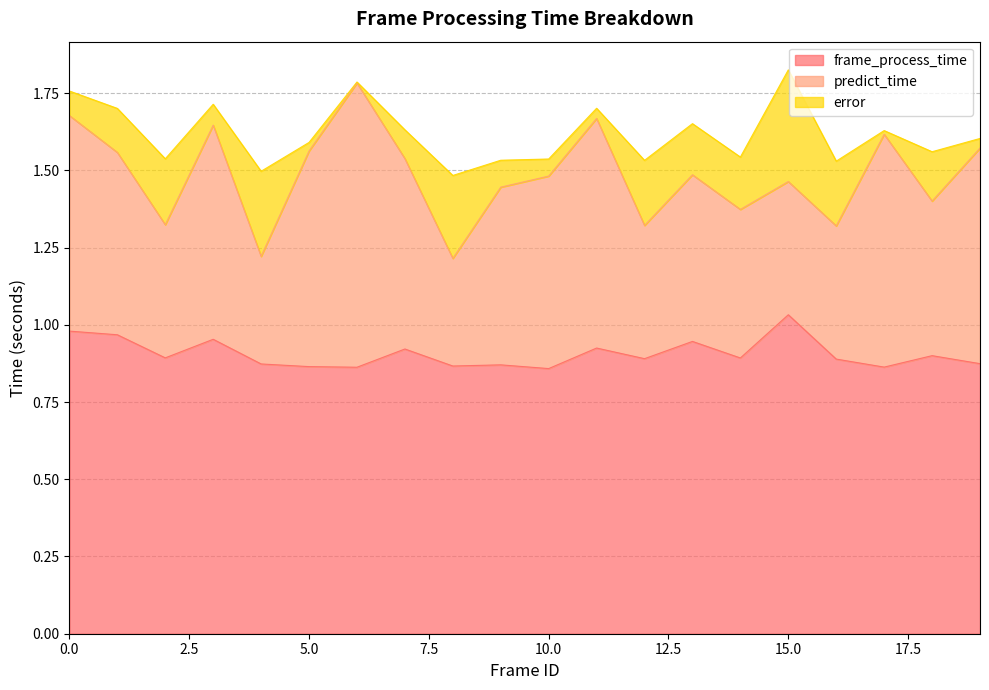

What is the value of the predict_time point at the 5th from the left?

0.3